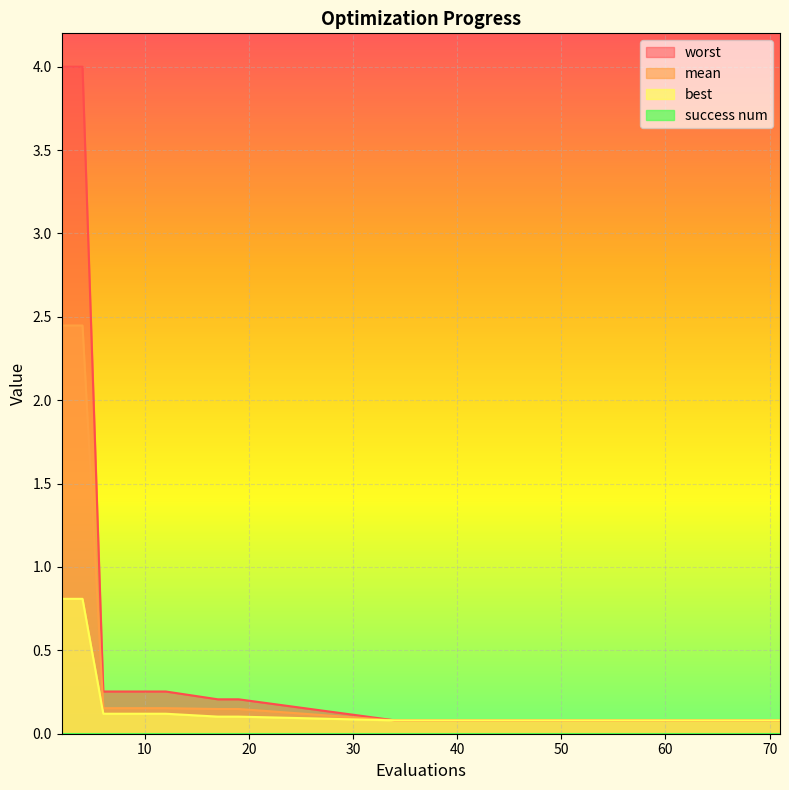

At which label does mean reach its minimum?

34